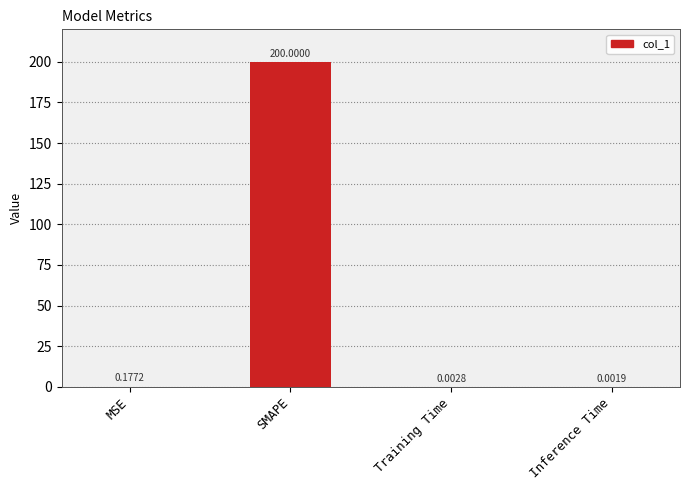

At which label is the value closest to 100?

MSE